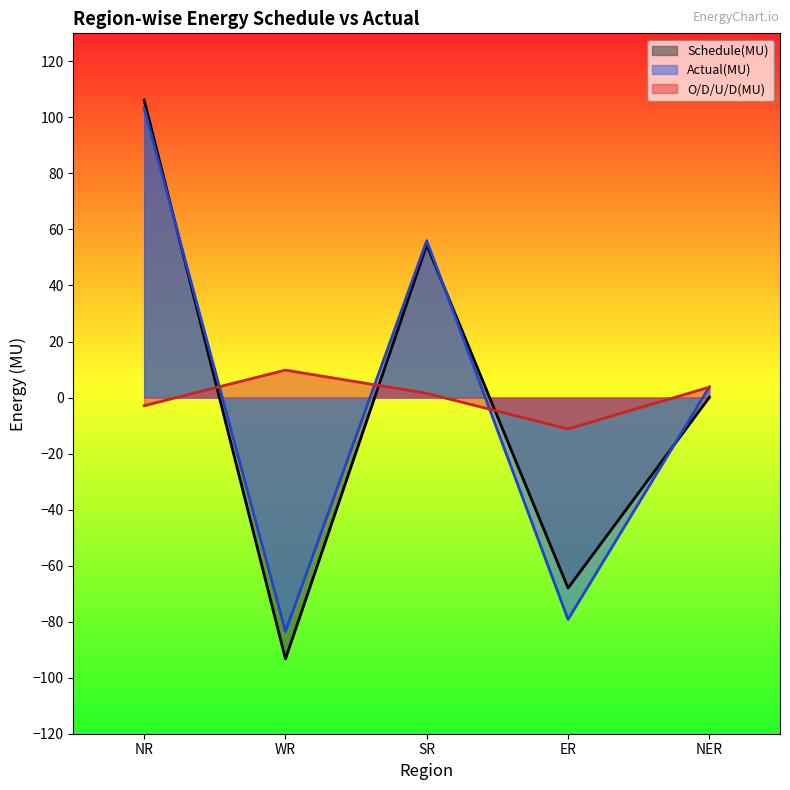

Reading left to right, transcribe all the data shown in this chart.

Schedule(MU): 106.2	-93.3	54.5	-68.0	0.1
Actual(MU): 103.3	-83.5	56.0	-79.2	3.8
O/D/U/D(MU): -2.9	9.8	1.5	-11.2	3.7